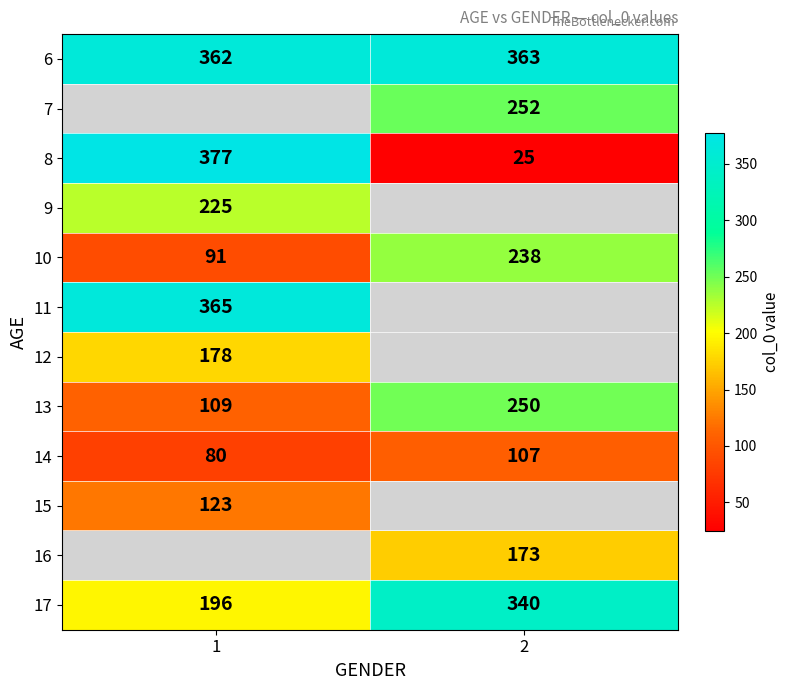

What is the minimum value shown in the chart?

25.0